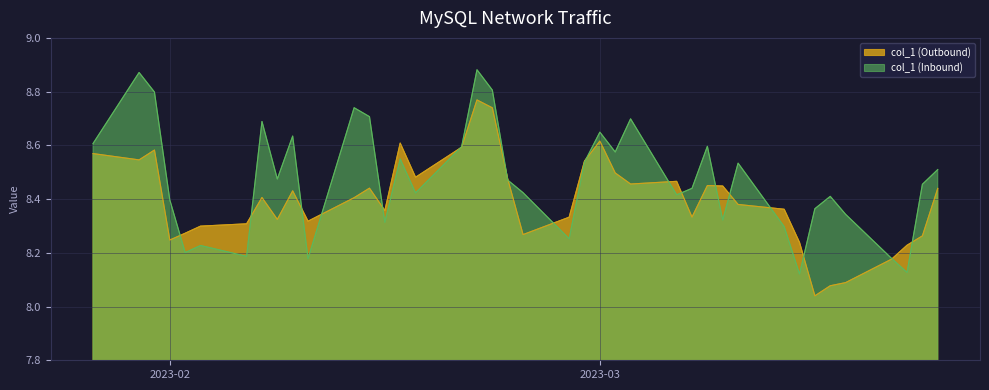

How many categories are shown in the chart?

40